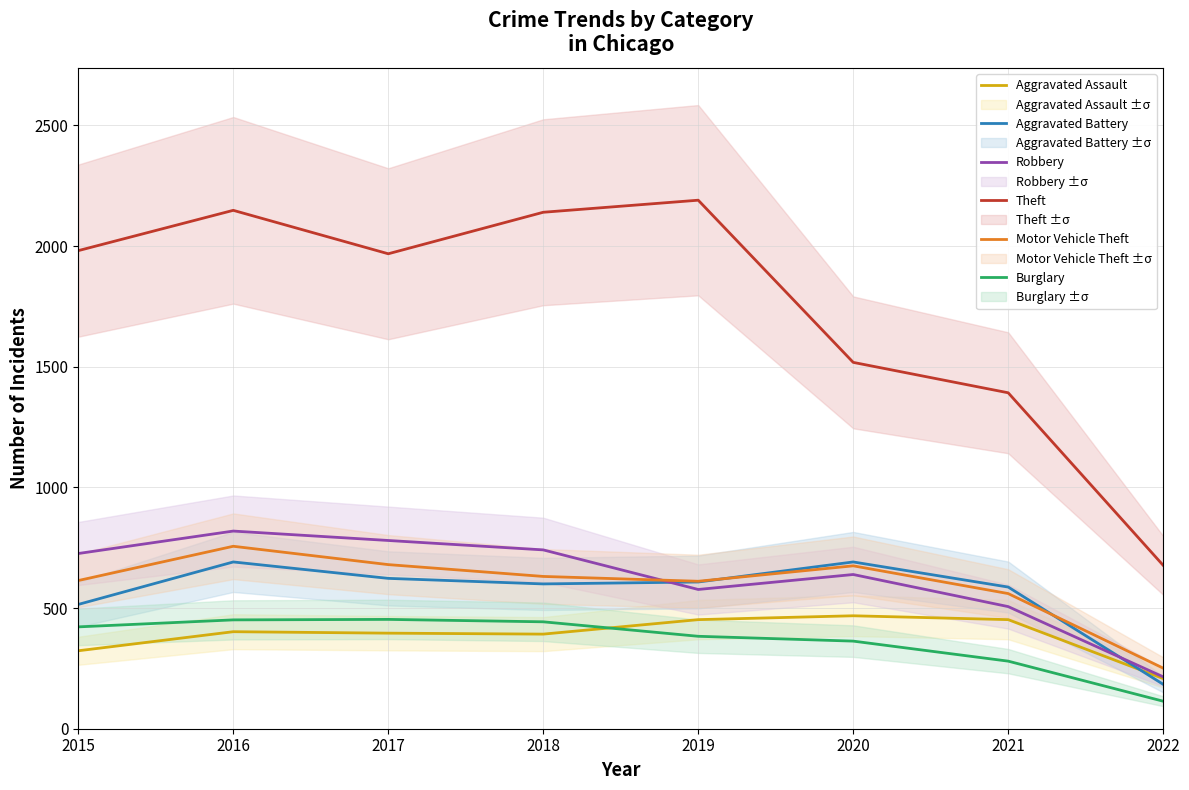

How many categories are shown in the chart?

8